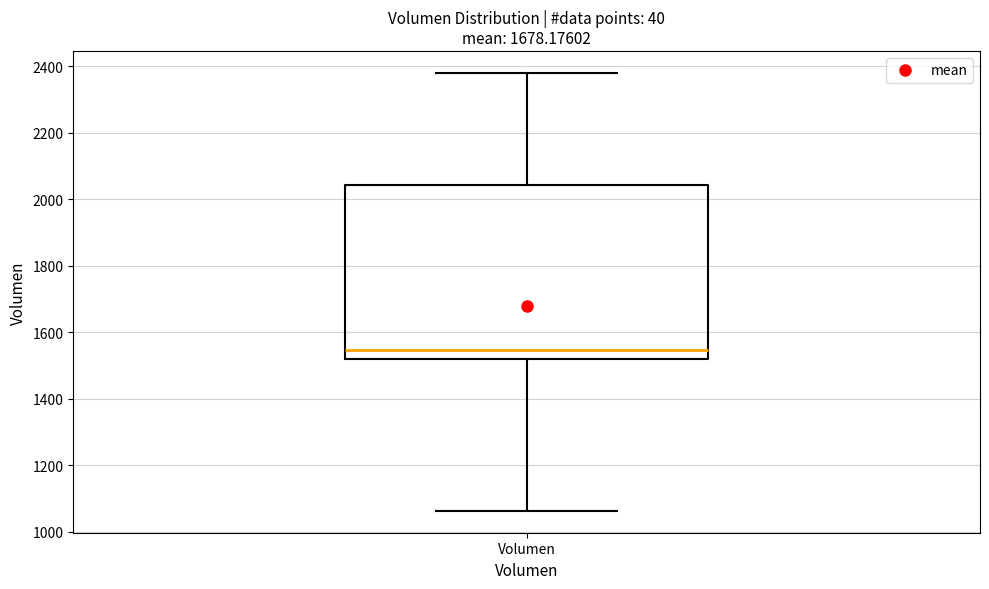

Where does the upper whisker of the box for Volumen end on the y-axis? The values are not printed on the chart, so give them approximately, as read against the axis.

2380